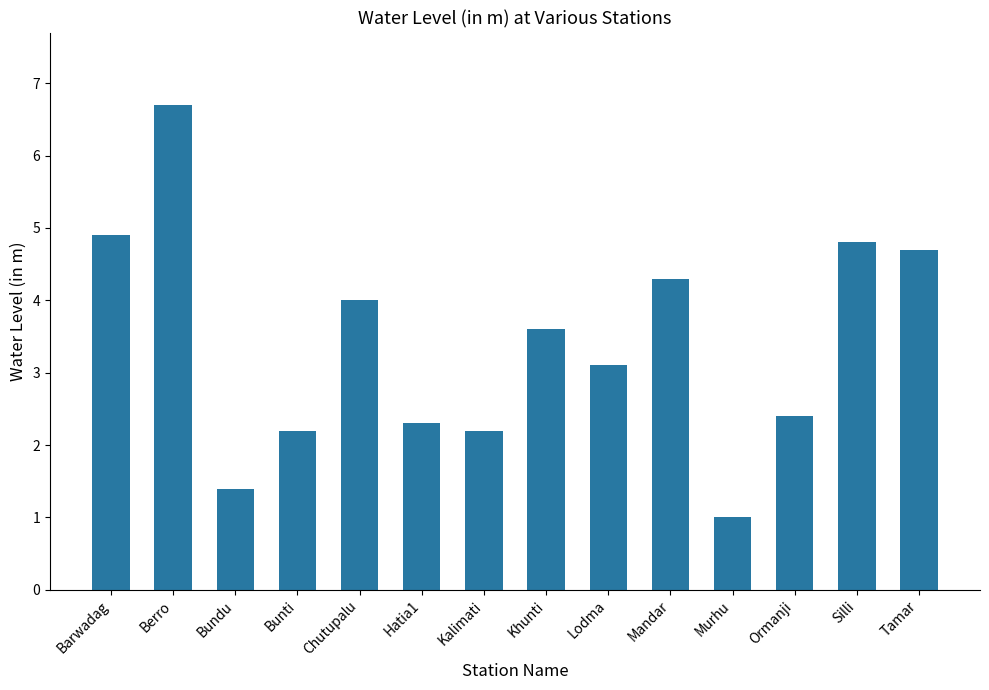

What position from the right is Khunti?

7